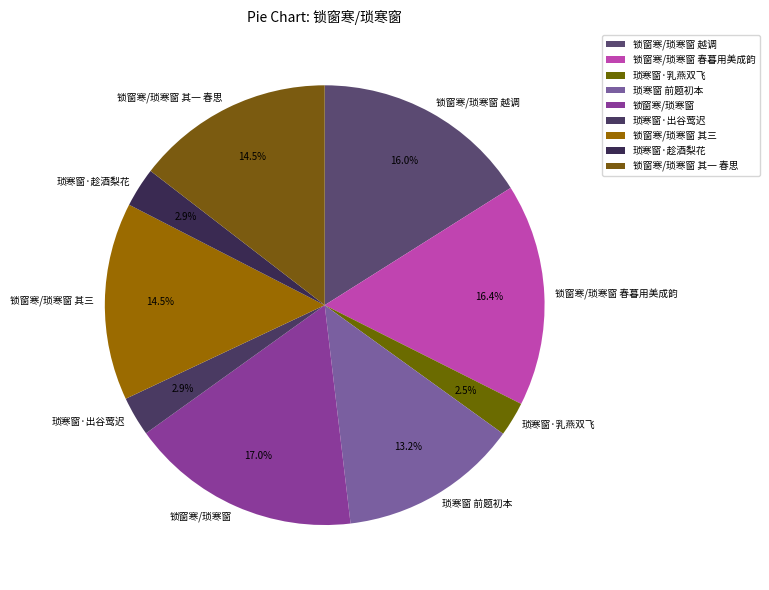

What is the ratio of the value at 琐寒窗 前题初本 to the value at 锁窗寒/琐寒窗 越调?

0.8